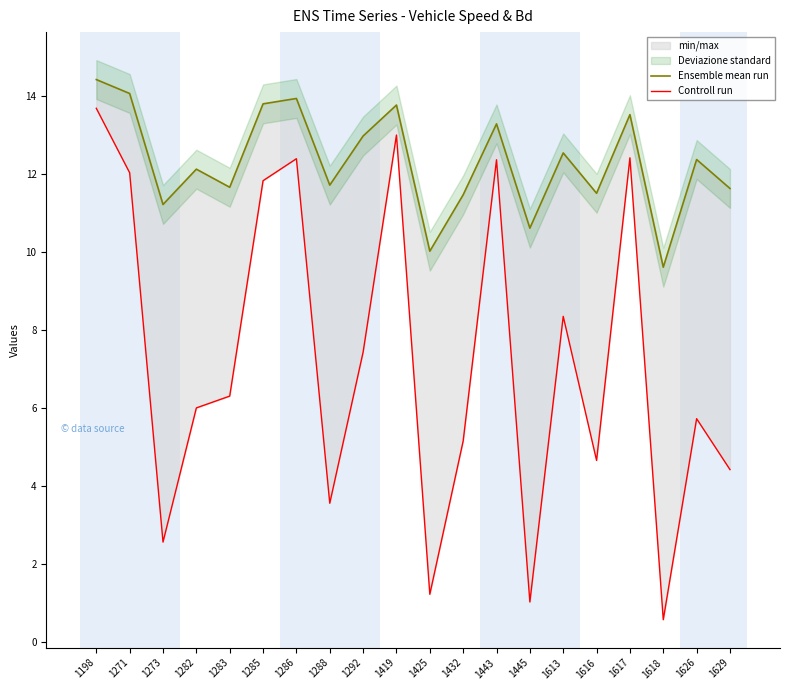

What is the difference between the Ensemble mean run values at 1198 and 1288?

2.7